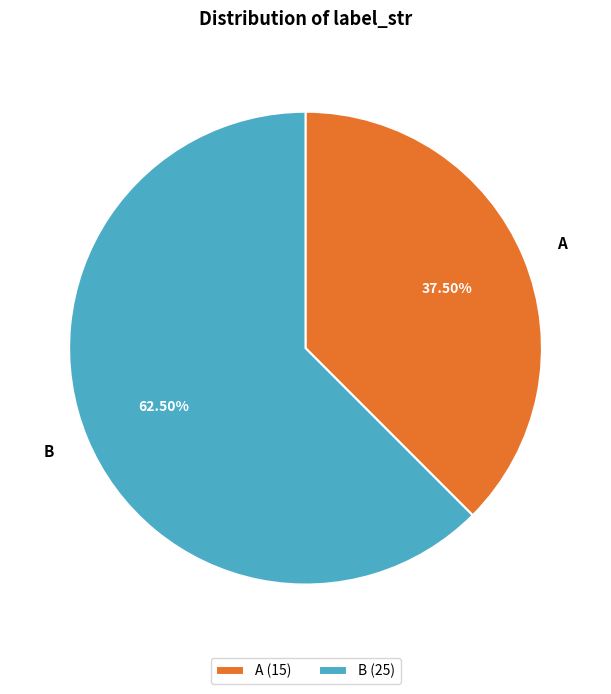

Rank the categories by value from lowest to highest.

A, B